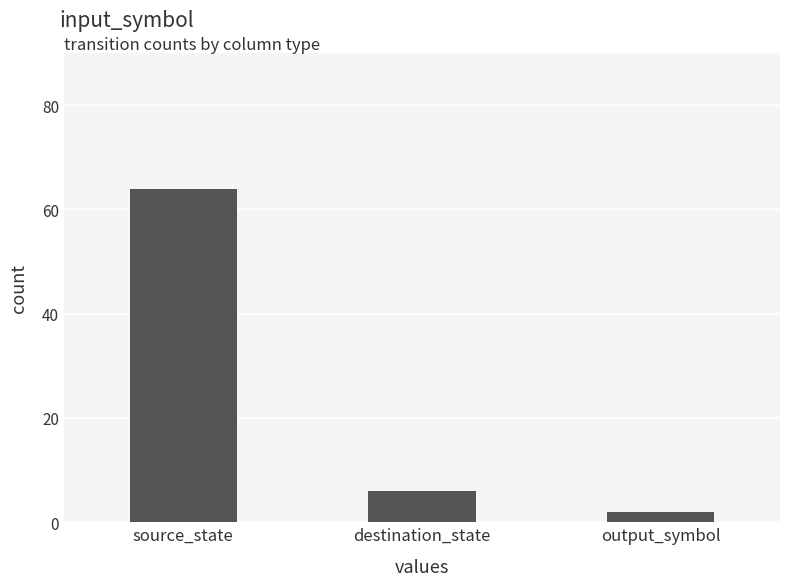

The value at destination_state is 2. True or false?

False